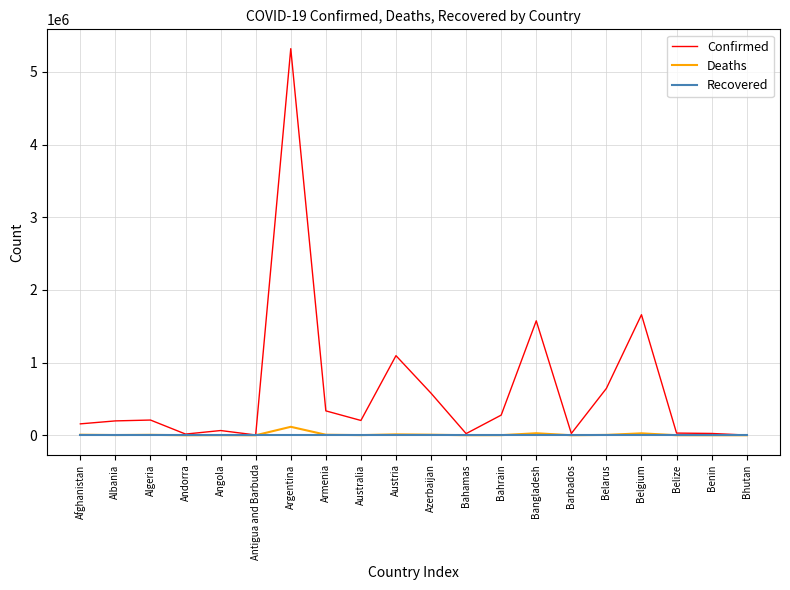

At which category is the sum across all series the highest?

Argentina